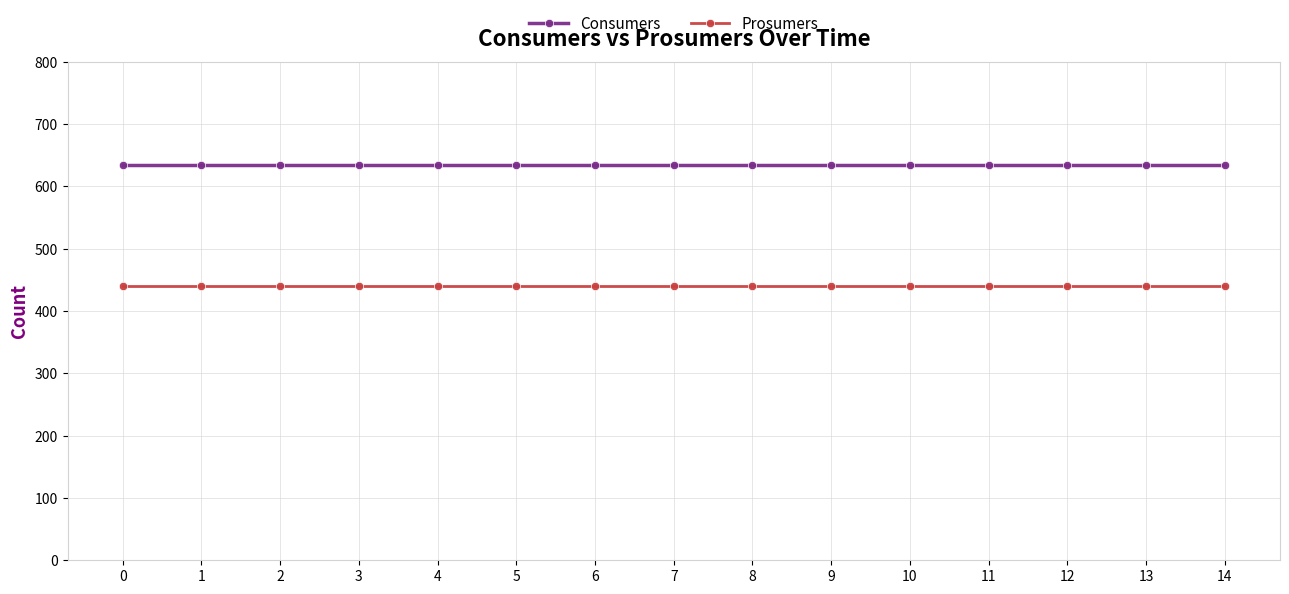

True or false: Consumers and Prosumers cross at least once.

False